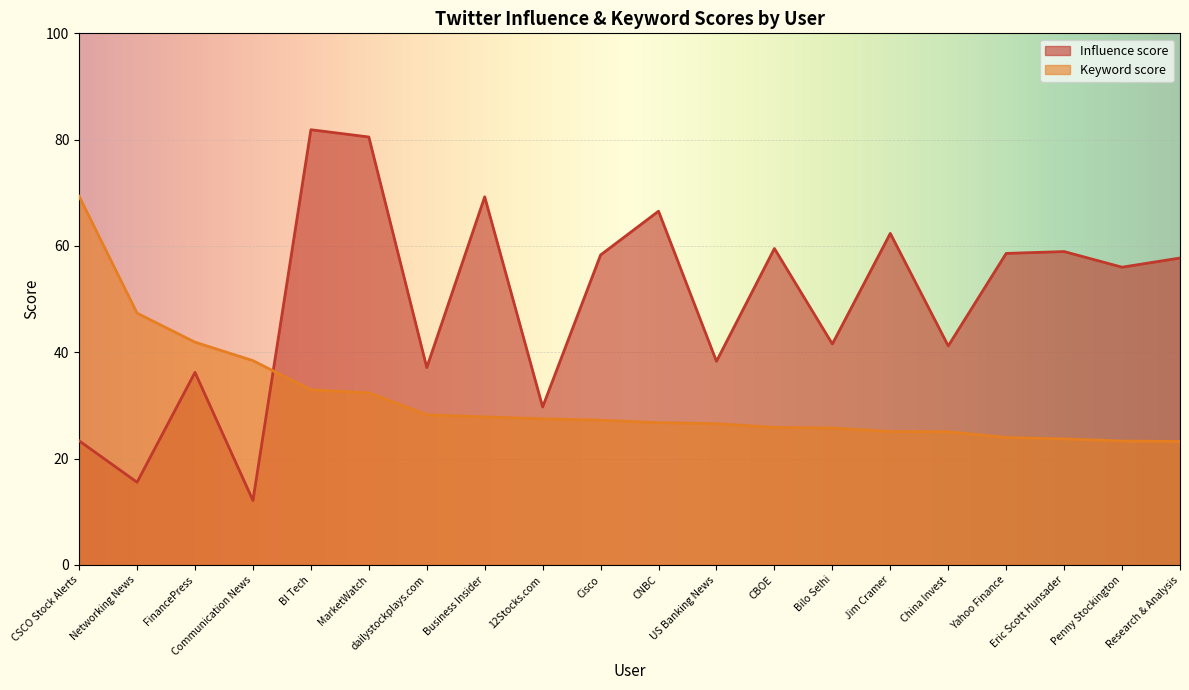

At Business Insider, list the series in order from smallest to largest.

Keyword score, Influence score